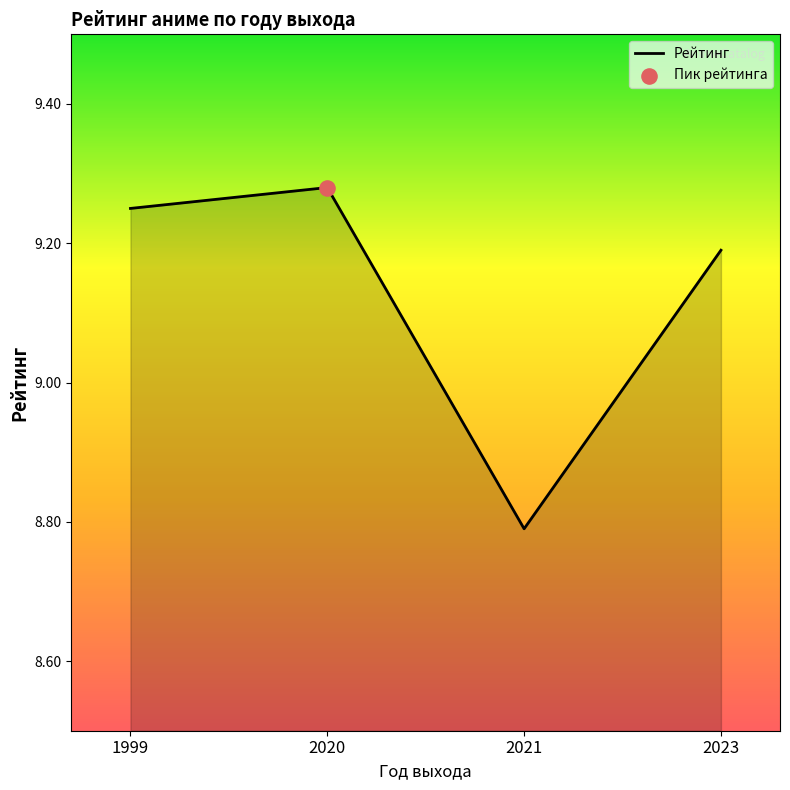

What is the change in value from 2020 to 2021?

-0.5